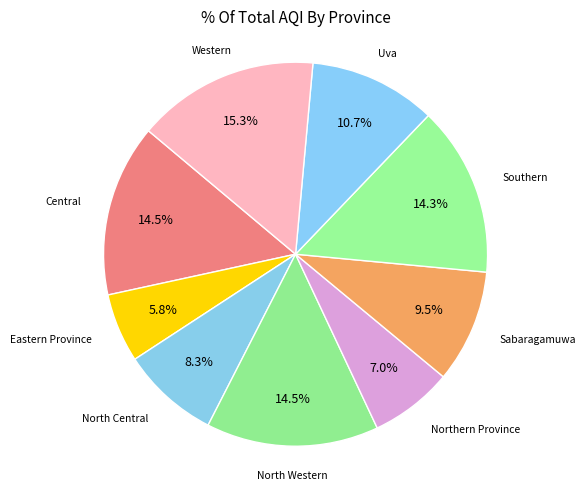

What percentage is the Southern slice, to the nearest percent?

14%